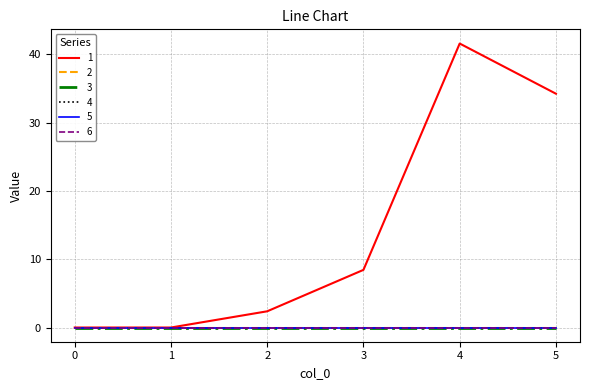

Does the chart have visible grid lines?

Yes